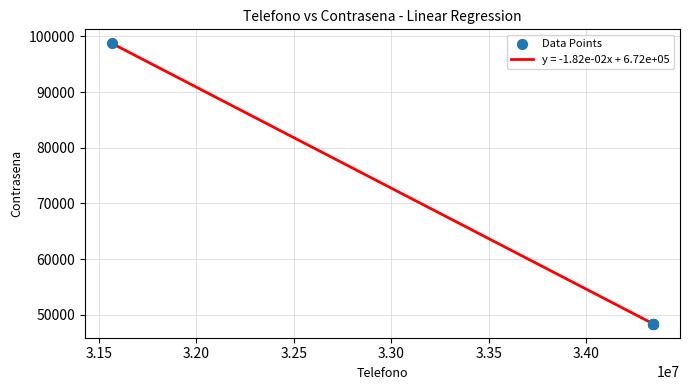

What is the greatest value displayed?

98765.0